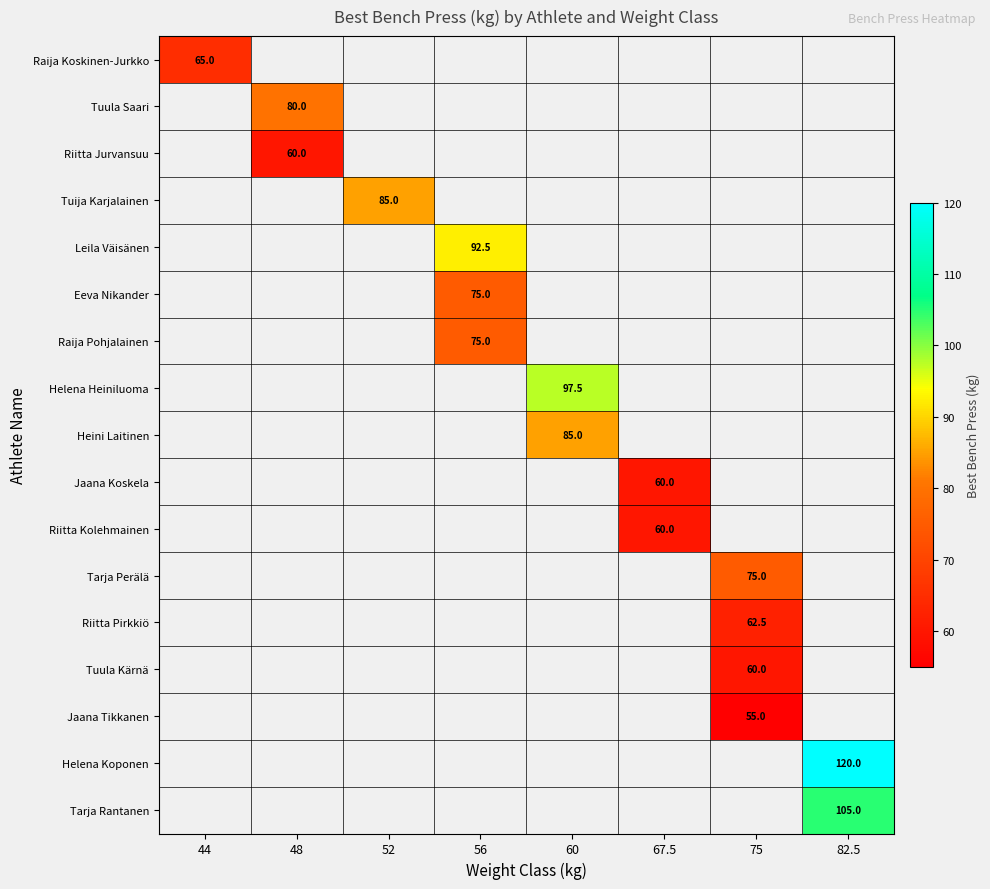

At which category does the chart reach its peak across all series?

82.5